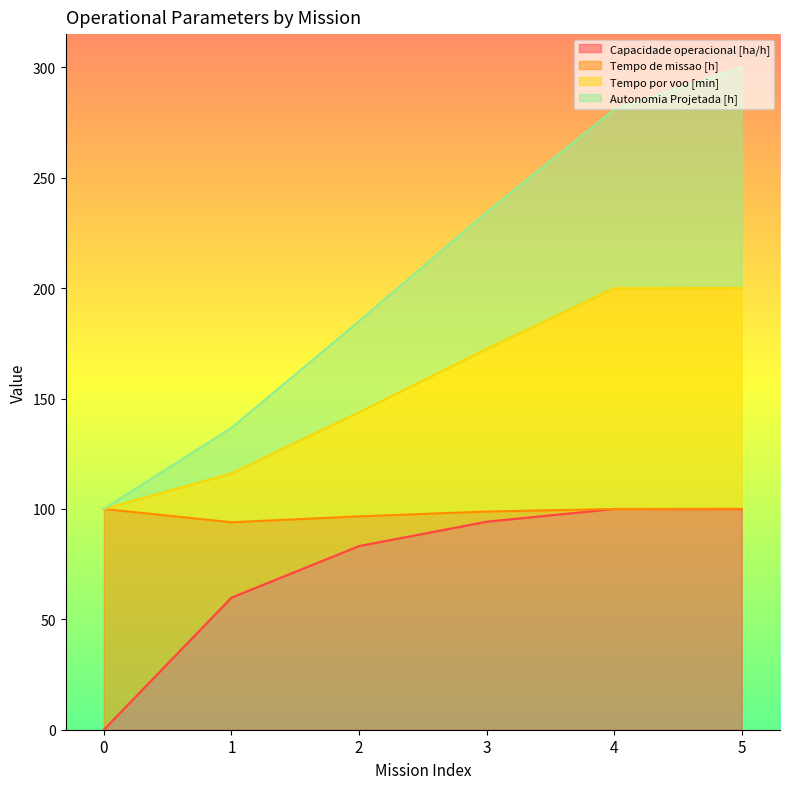

Rank the categories by Capacidade operacional [ha/h] value from lowest to highest.

0, 1, 2, 3, 5, 4